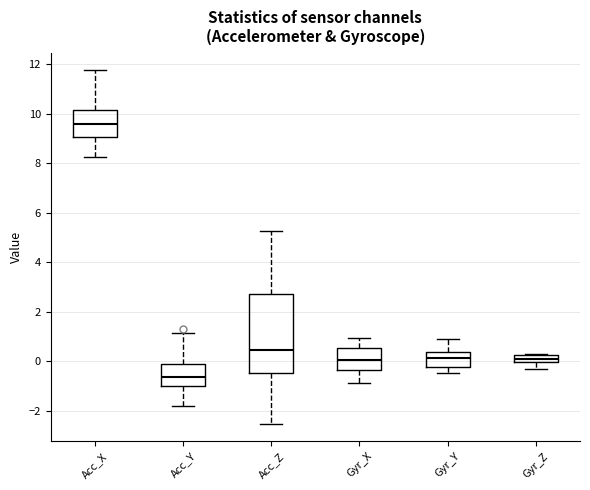

Which box is the tallest, from its lower edge to its upper edge?

Acc_Z